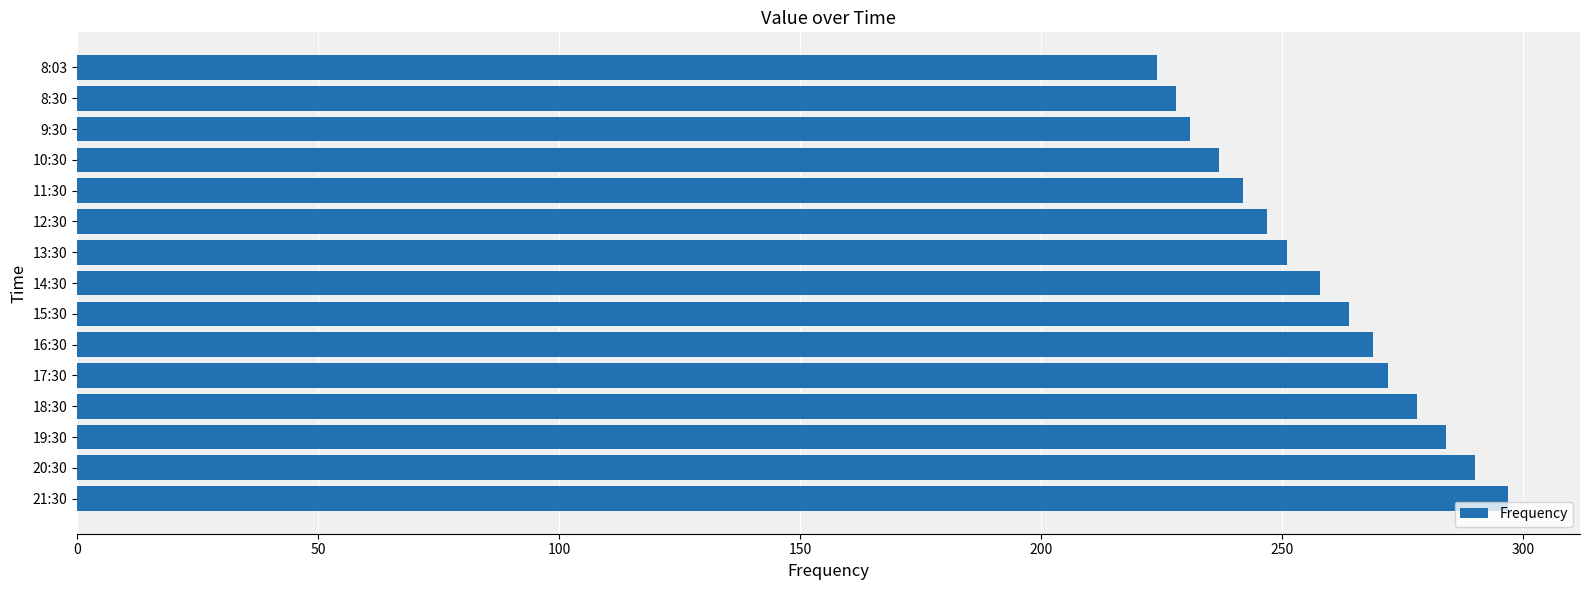

What is the label of the 5th bar from the top?

11:30